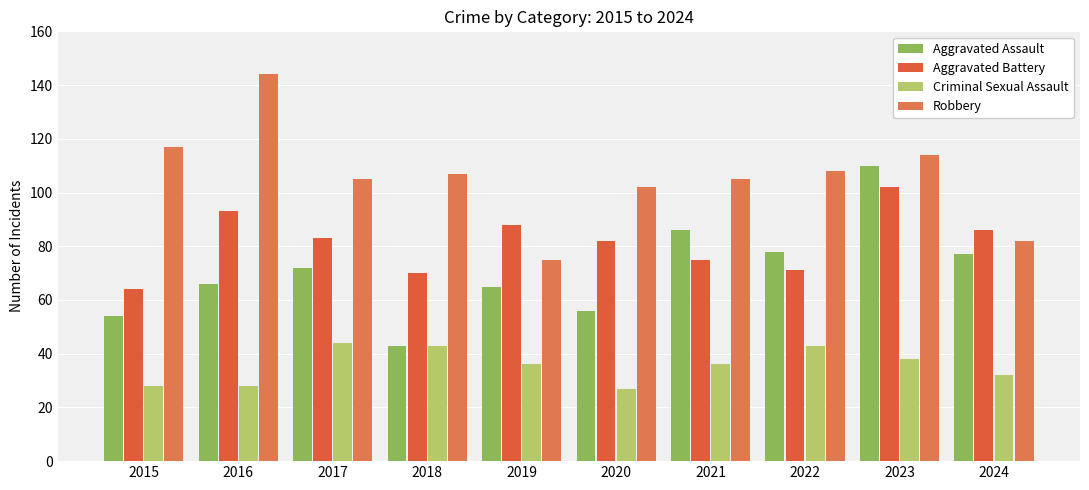

What is the minimum value for Aggravated Assault?

43